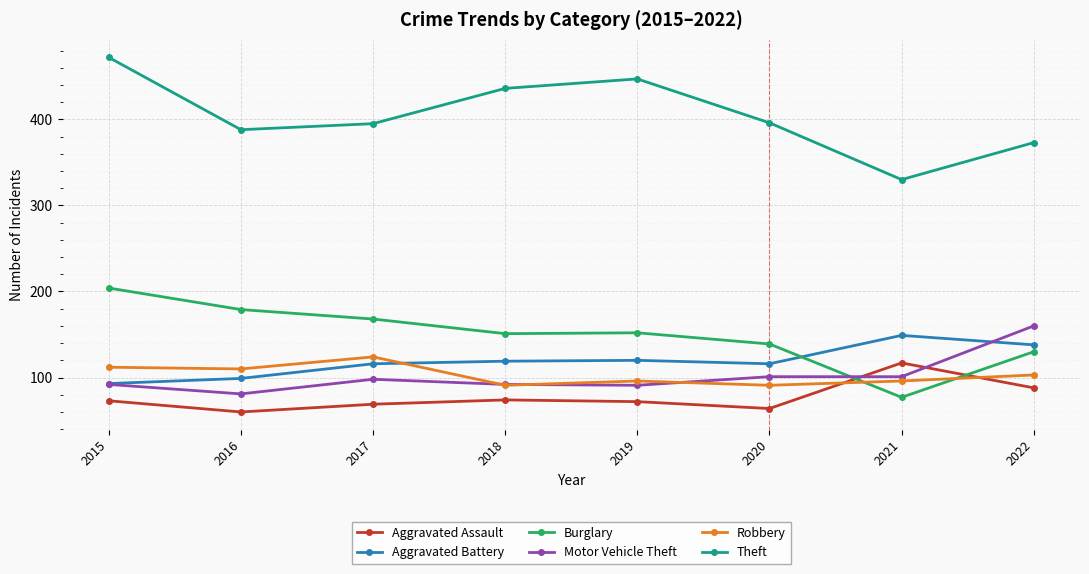

True or false: Robbery has more than 1 points higher than both neighbors.

True